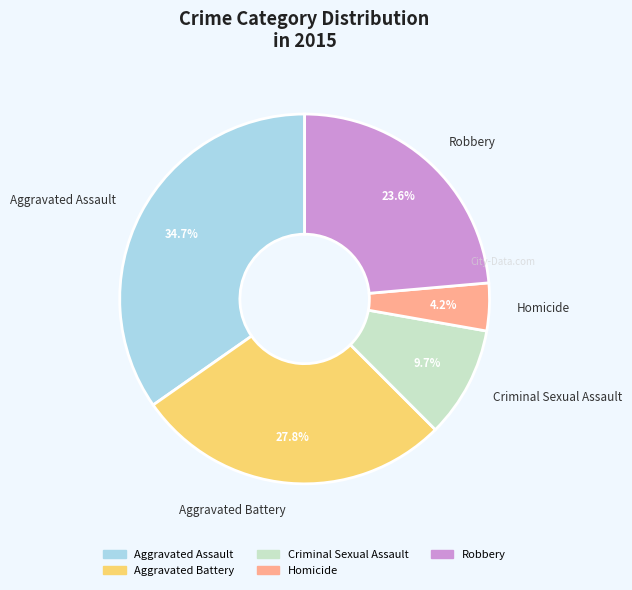

Does Aggravated Battery represent more than half of the total?

No